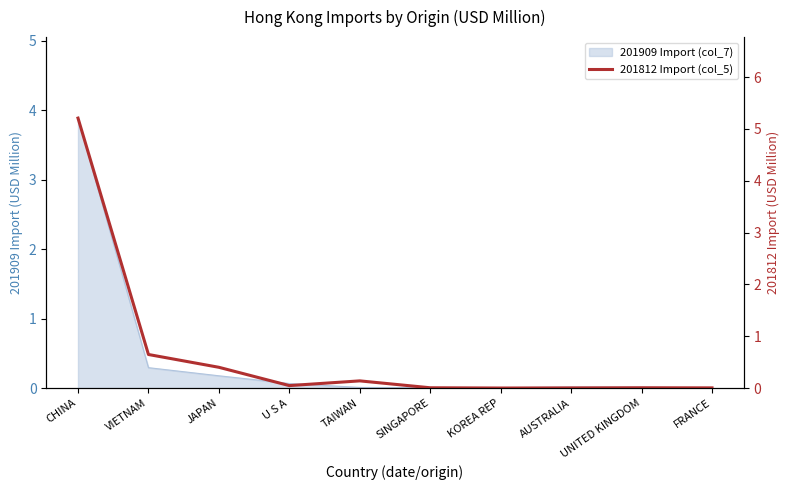

What is the sum of all values?

6.5